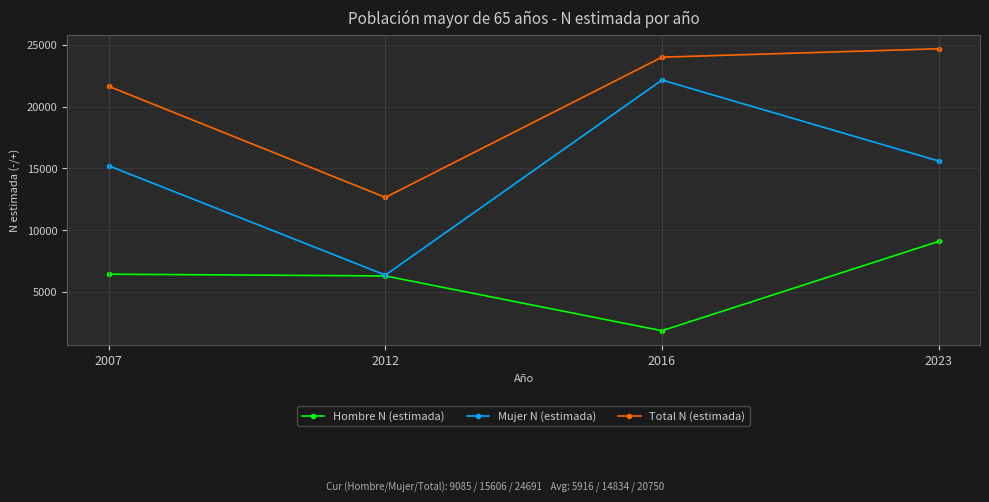

What is the spread (max minus min) of values at 2007?

15213